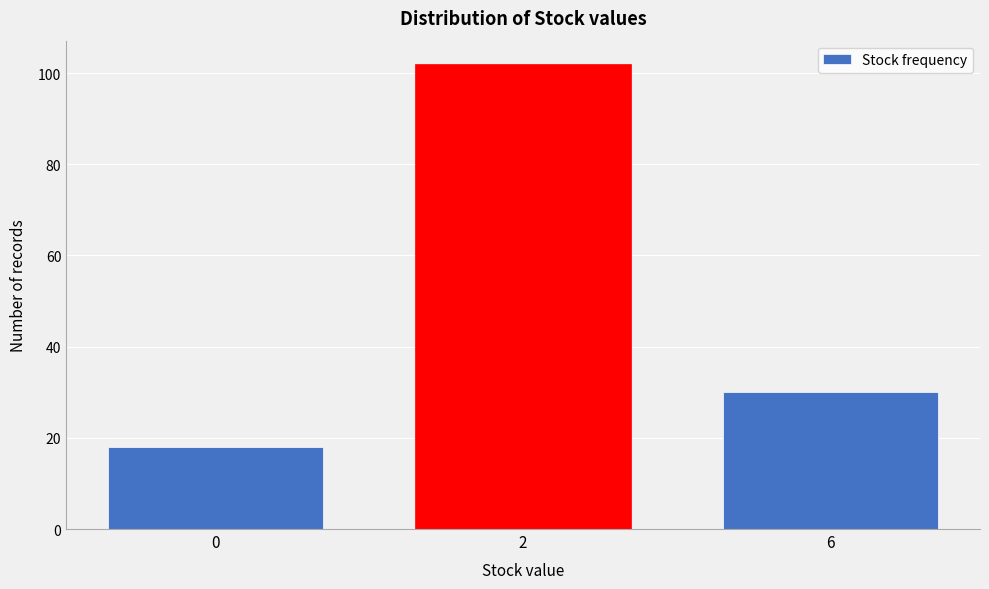

Reading left to right, list all the values displayed in this chart.

0=18	2=102	6=30